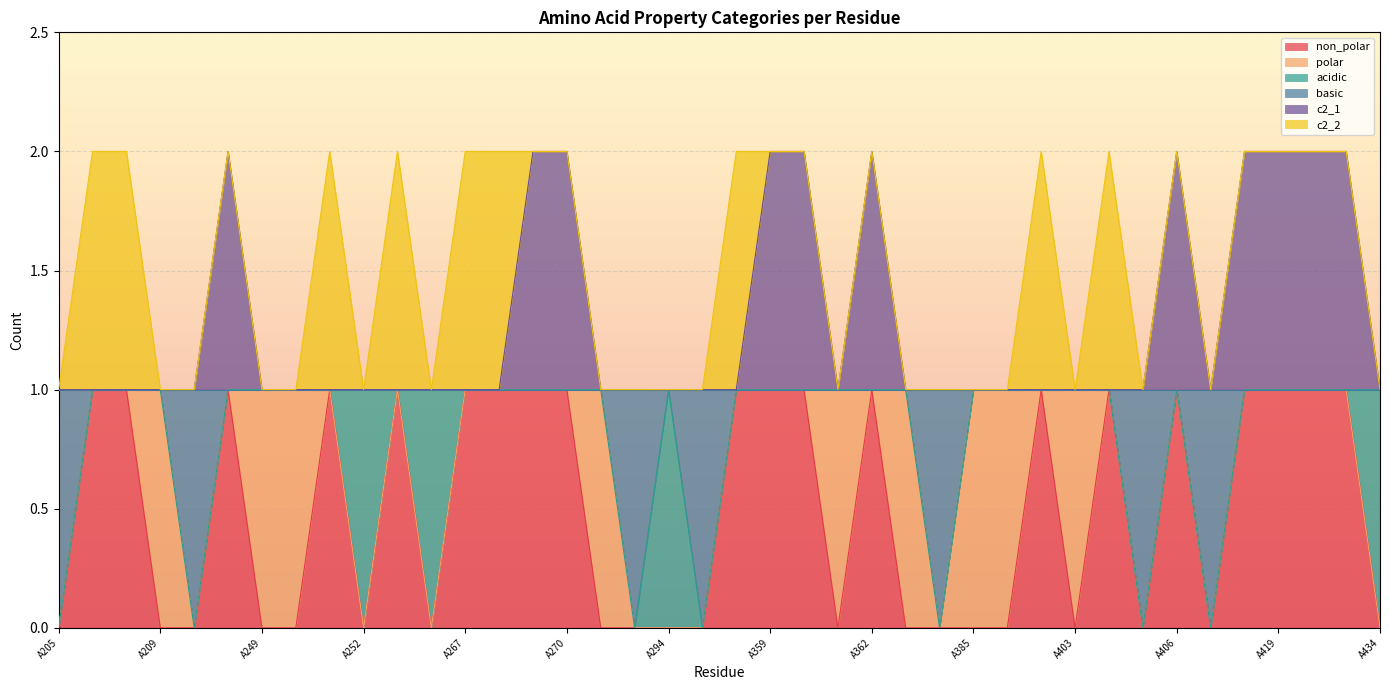

Where is non_polar nearest to the value 0?

A205